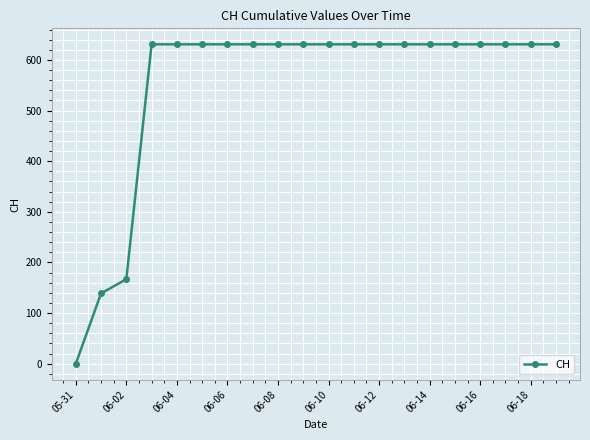

How many lines are shown in the chart?

1